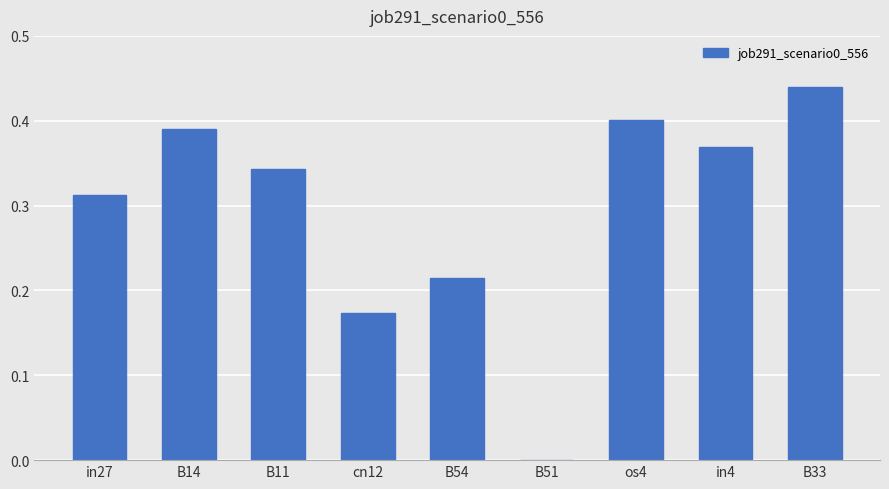

Which label corresponds to the largest value in the chart?

B33